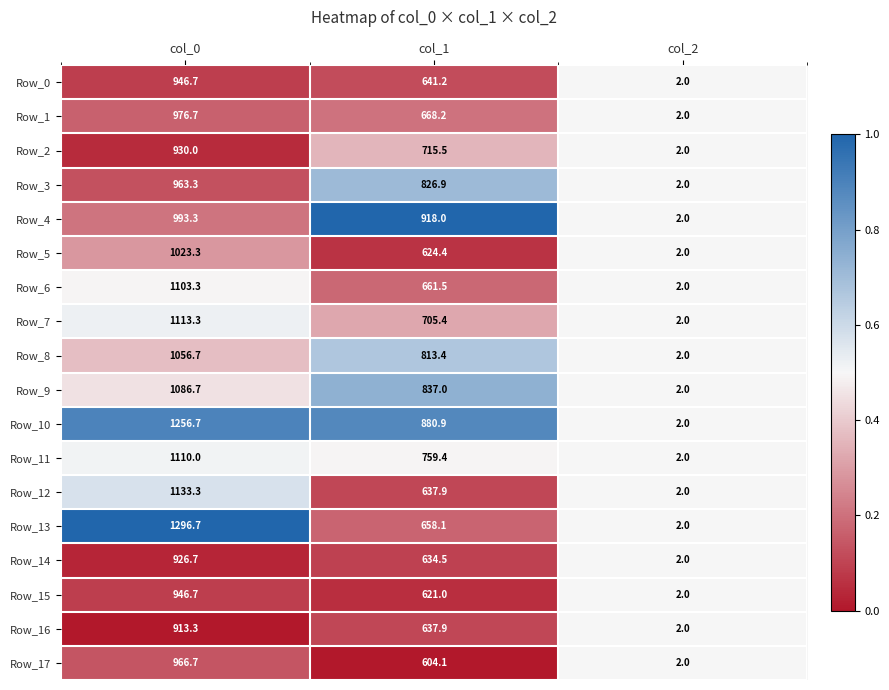

Which category has the highest value across all series?

col_0